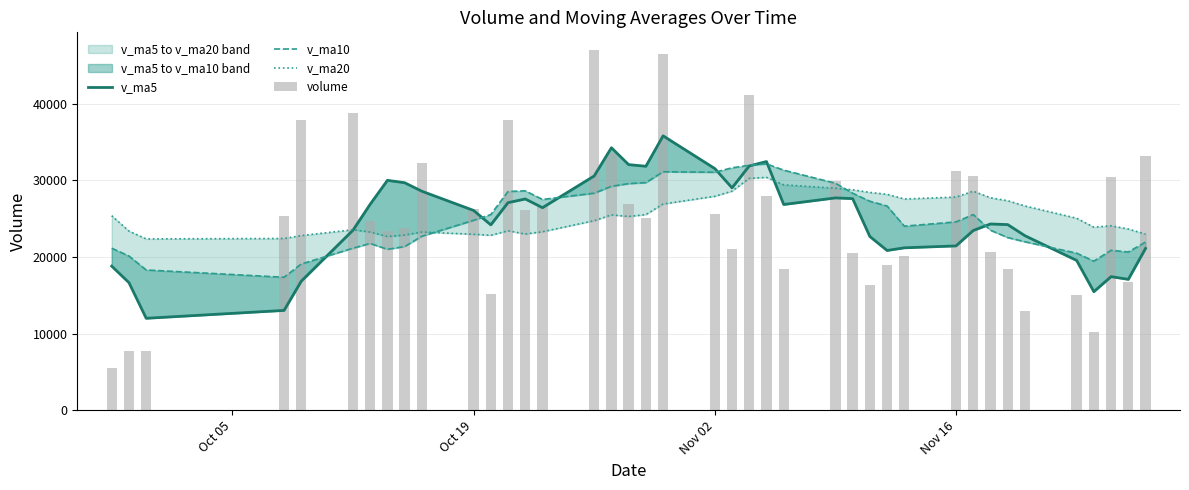

What is the highest value of the v_ma10 series?

32155.7